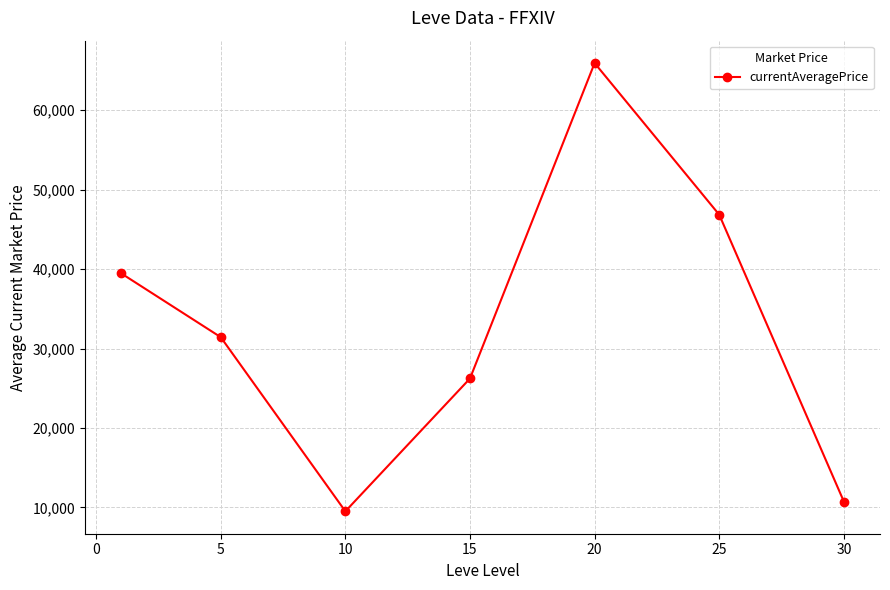

What is the value of the 5th point from the left?

65939.5